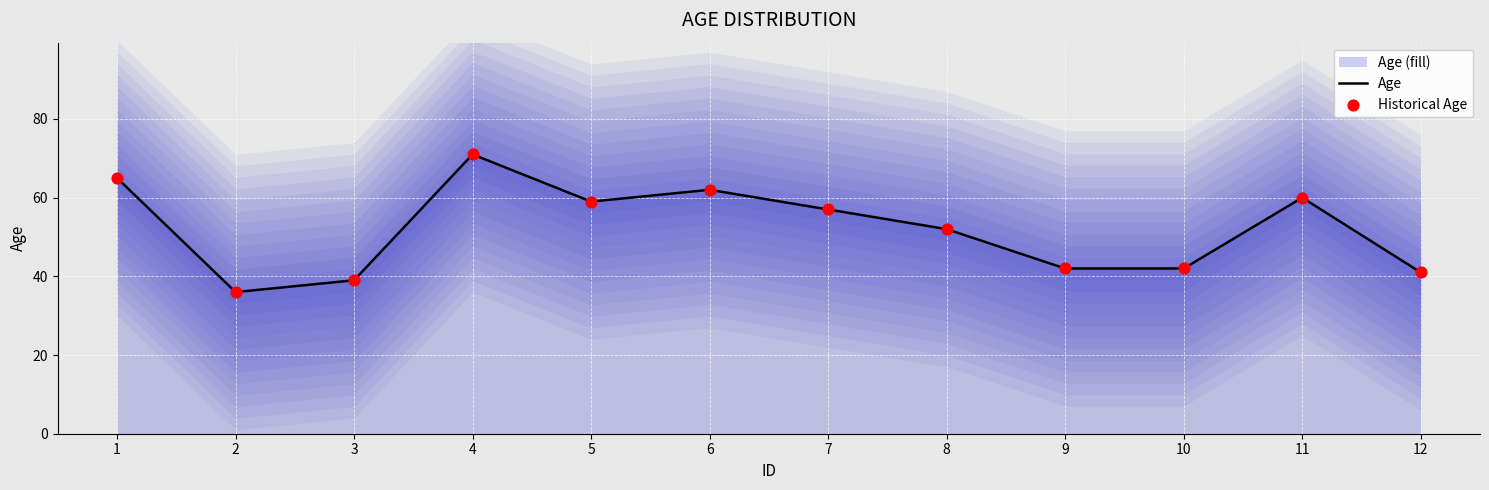

At which label does Age reach its peak?

4